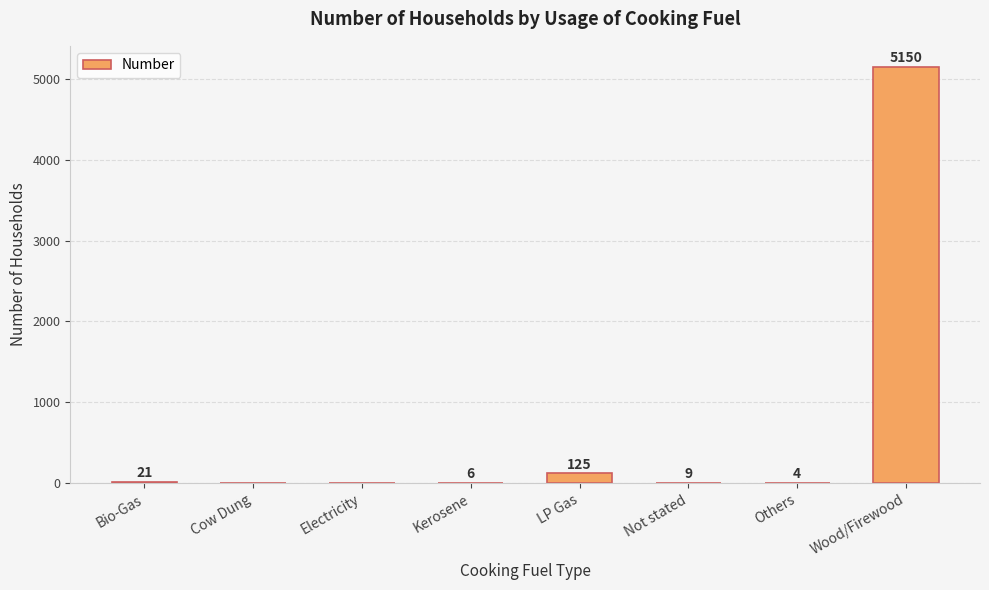

Reading right to left, transcribe all the data shown in this chart.

Wood/Firewood=5150	Others=4	Not stated=9	LP Gas=125	Kerosene=6	Electricity=0	Cow Dung=0	Bio-Gas=21